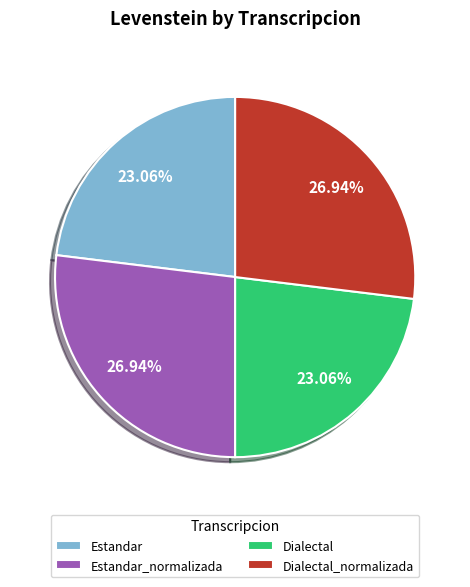

Is it true that Estandar_normalizada is 32% of the pie?

False